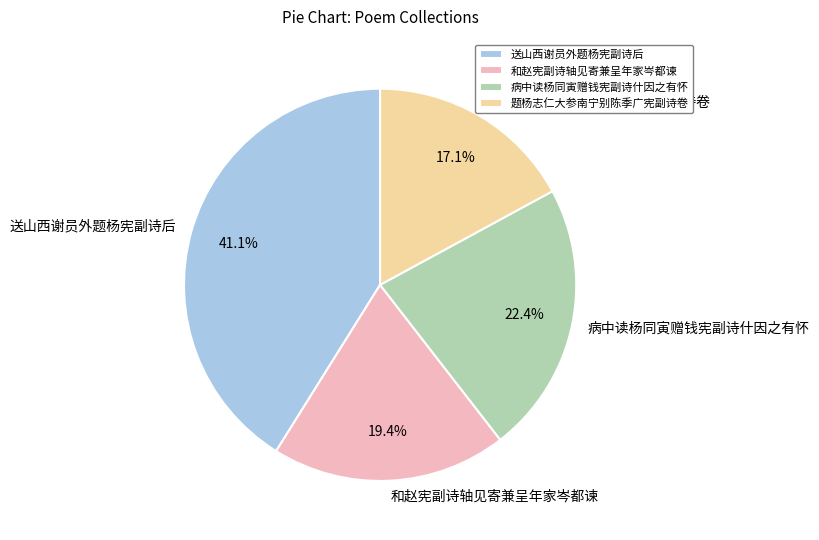

What is the smallest slice in the pie chart?

题杨志仁大参南宁别陈季广宪副诗卷